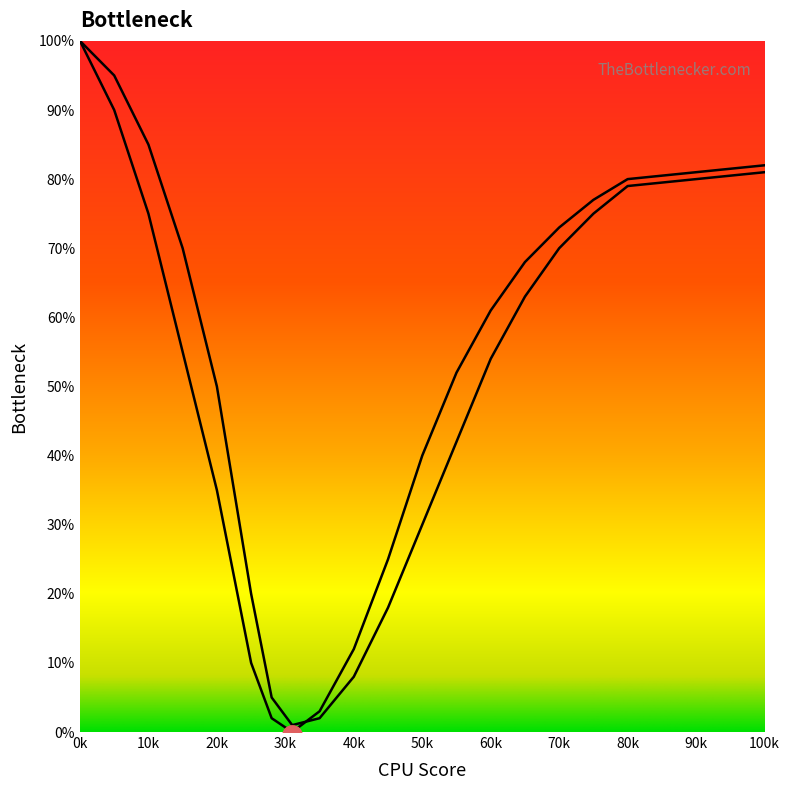

How many categories are shown in the chart?

19